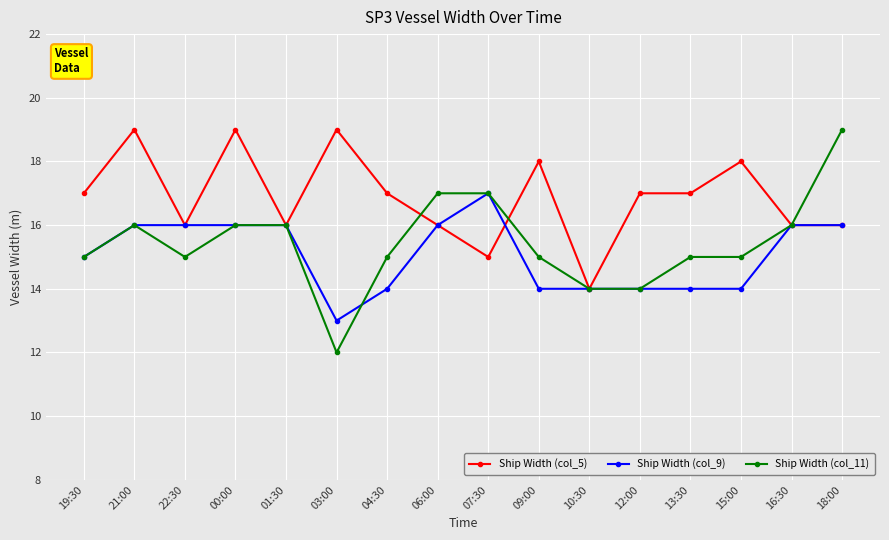

What is the difference between the highest and lowest values at 00:00?

3